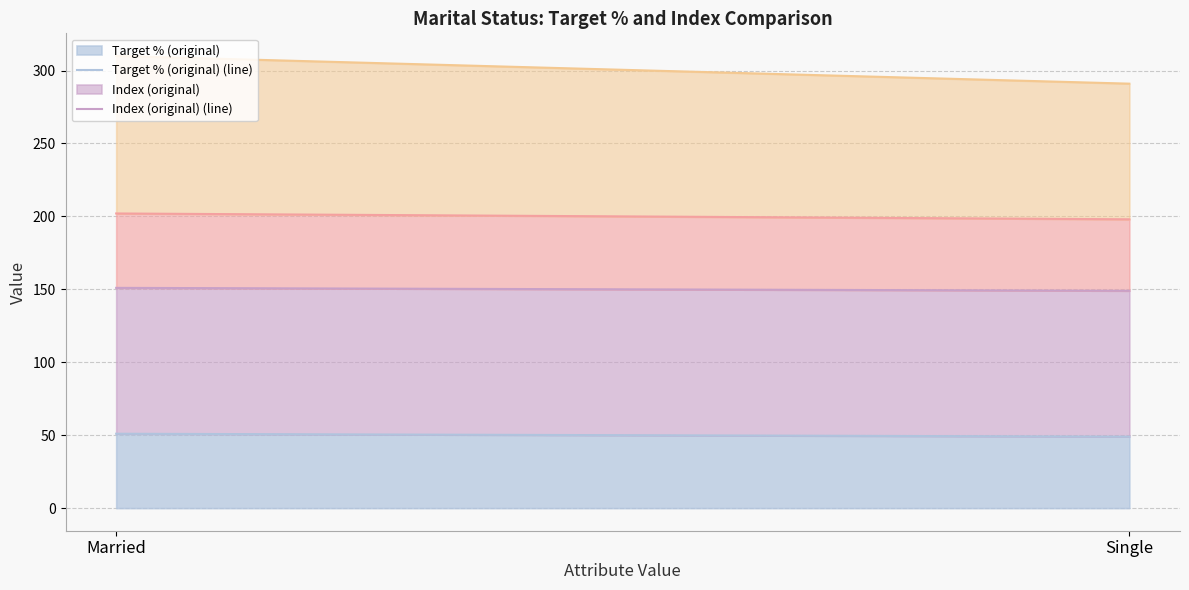

How many data points does each series have?

2